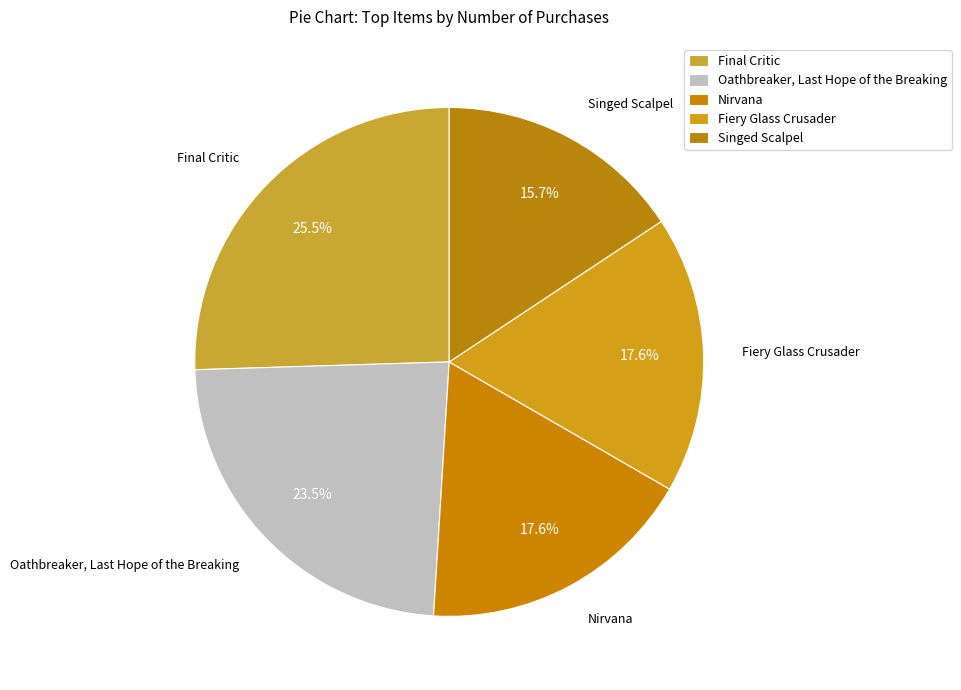

Count the number of slices in the pie.

5